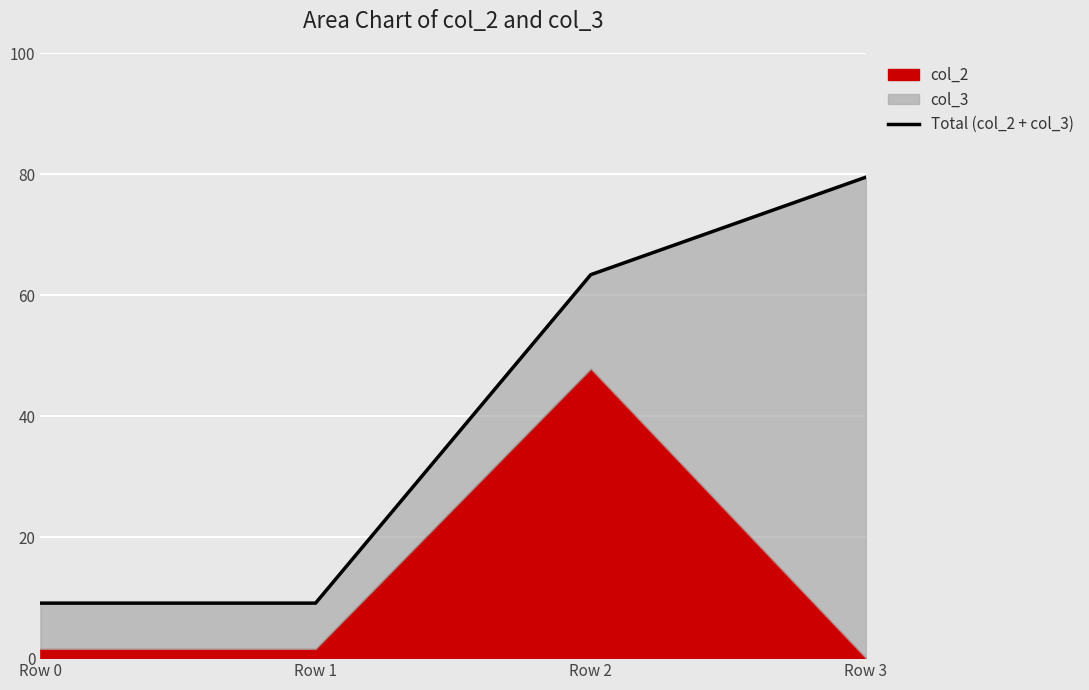

What is the value of the 1st point from the left?

9.1